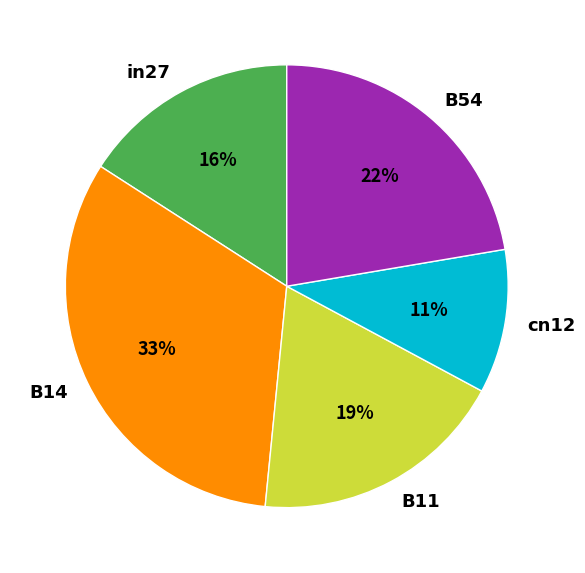

To the nearest percent, what percentage of the pie is in27?

16%